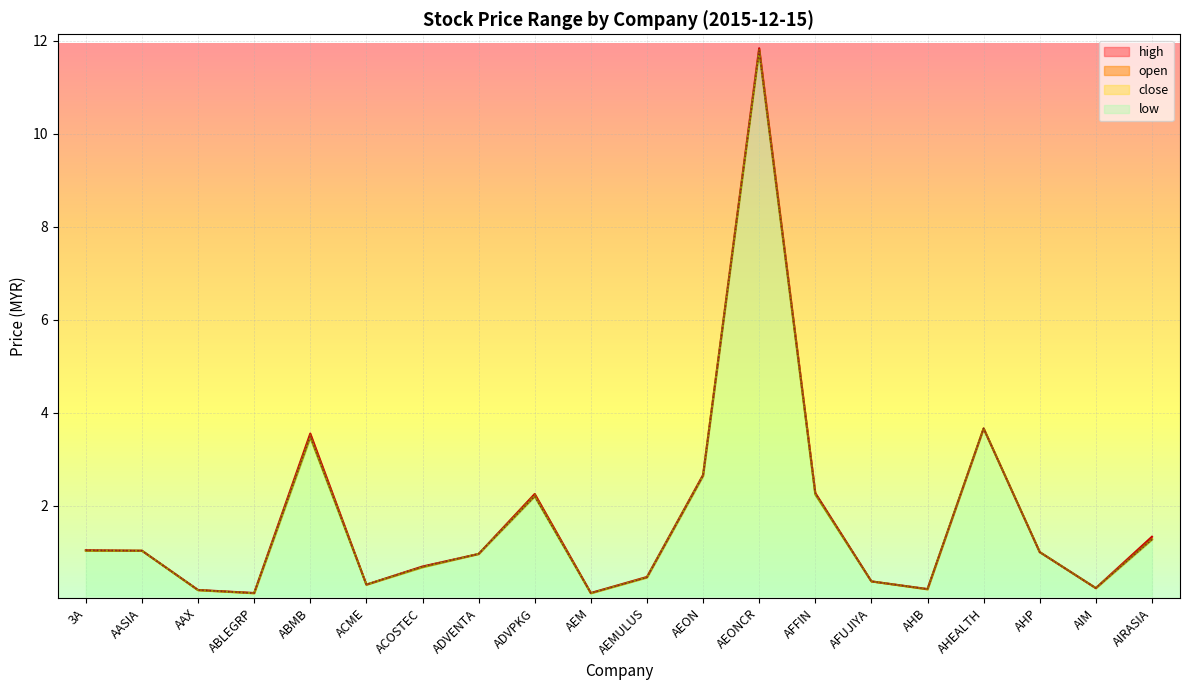

Is the value of close at ABMB greater than the value of open at ABMB?

No